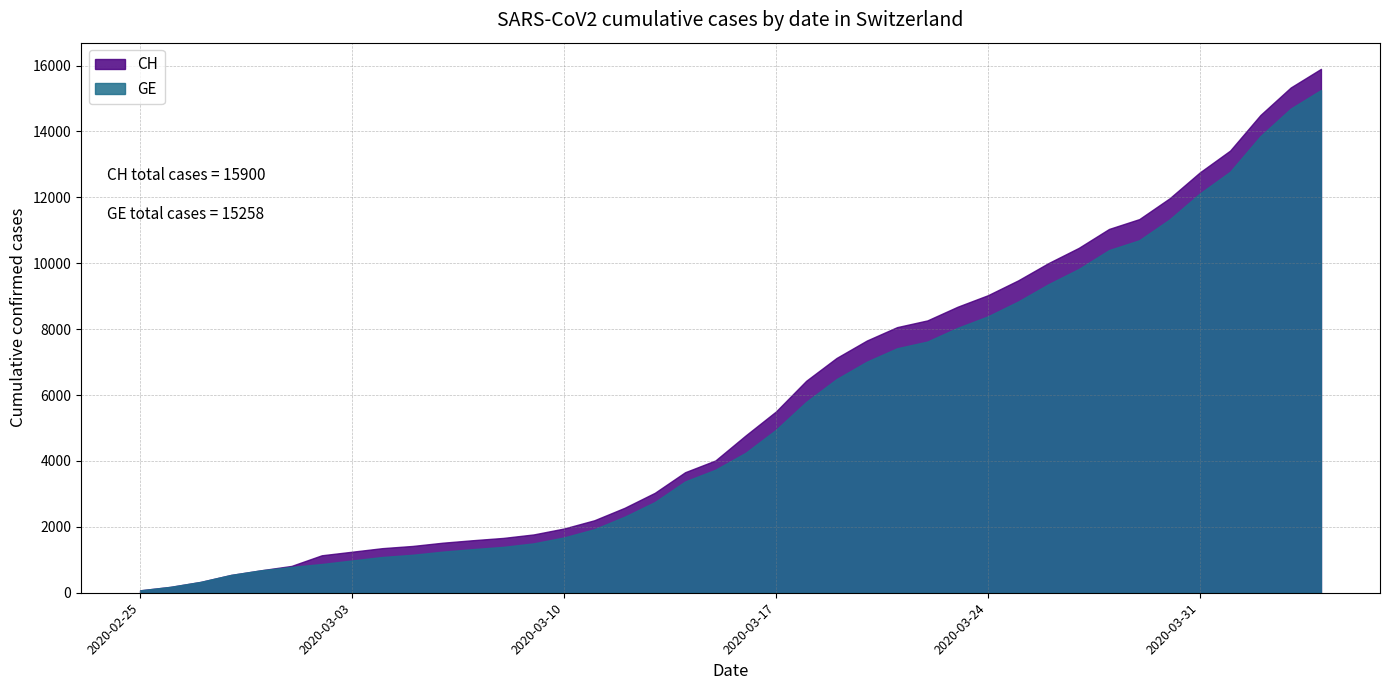

At 2020-03-04, list the series in order from largest to smallest.

CH, GE